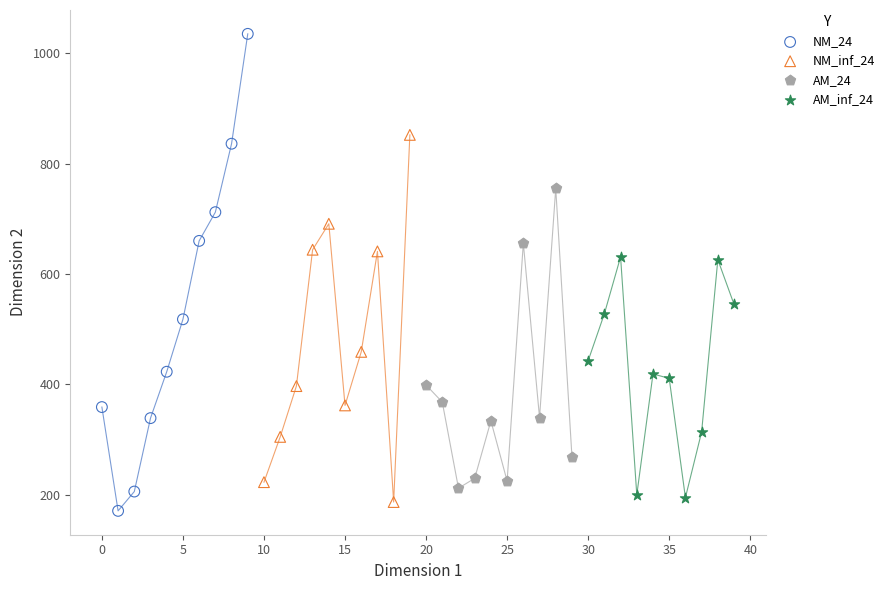

Which series has the largest Y range (max minus min)?

NM_24